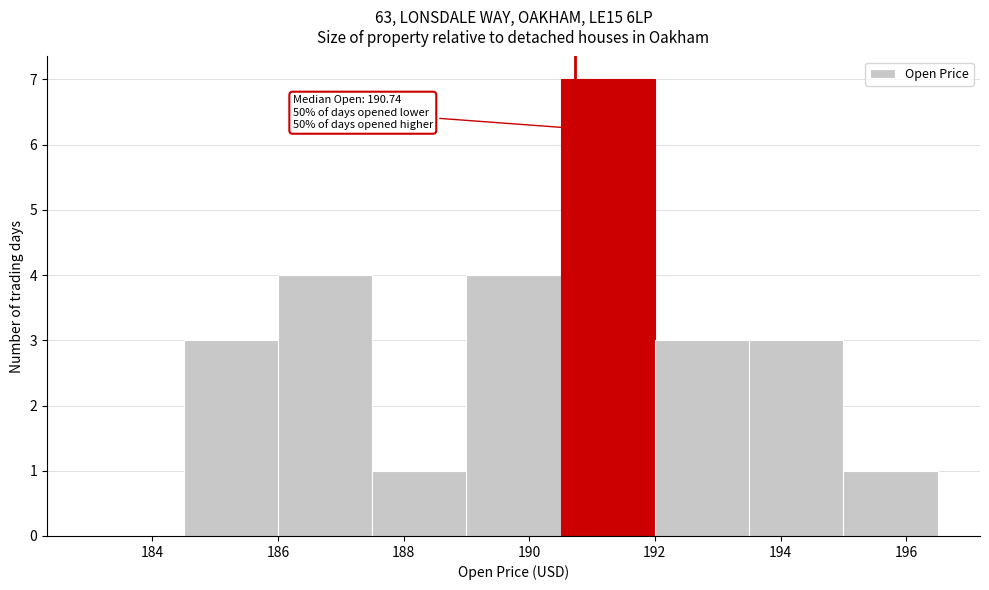

Which range on the x-axis has the tallest bar?

190.5 to 192.0